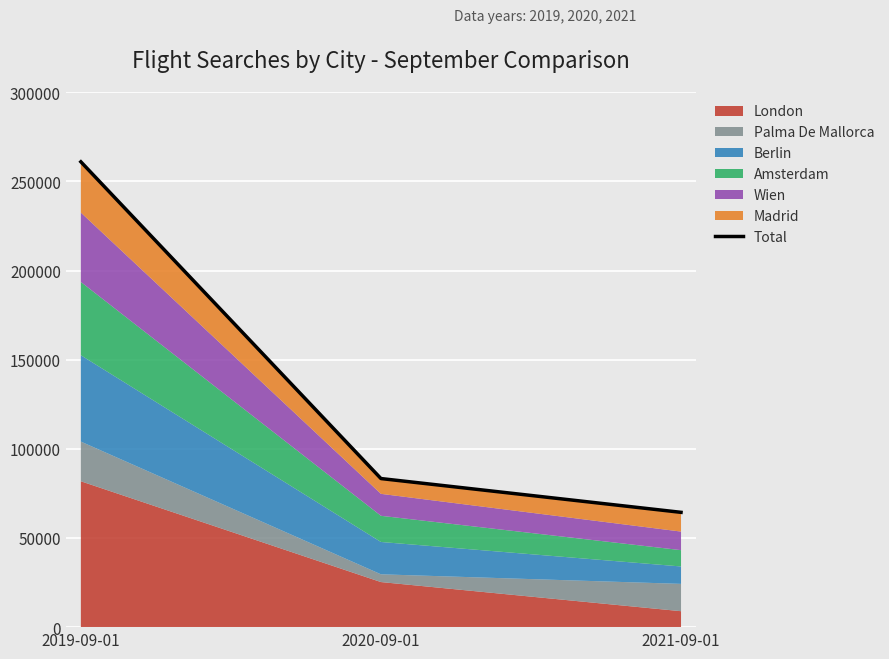

What is the sum of all values?

408678.4